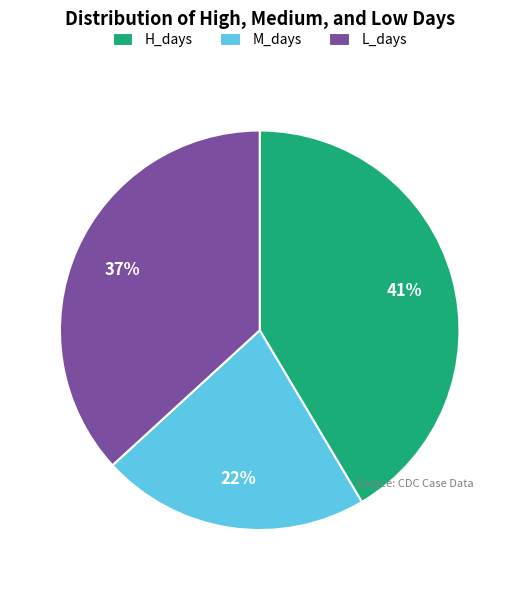

True or false: H_days accounts for 41% of the total.

True